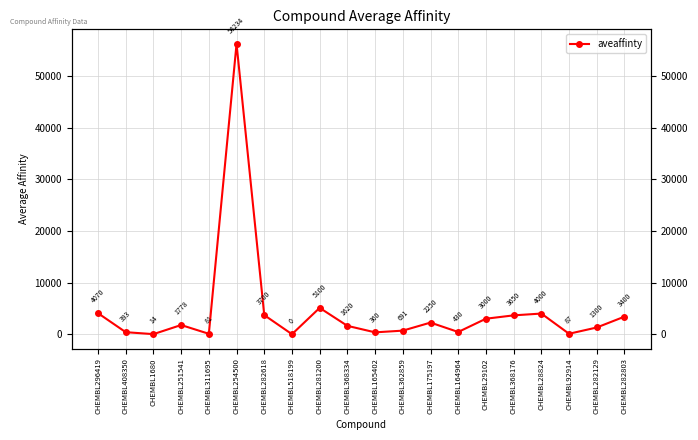

What is the minimum value shown in the chart?

0.4